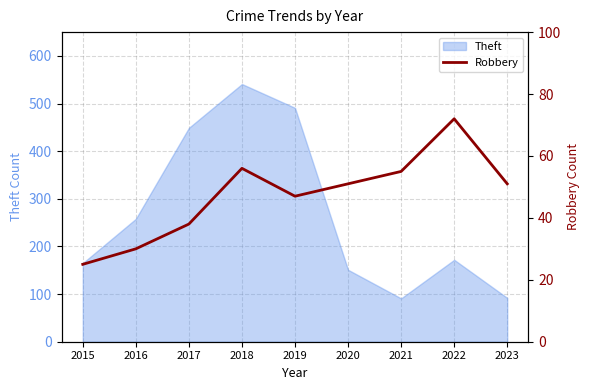

How many points are lower than both their immediate neighbors (excluding endpoints)?

1